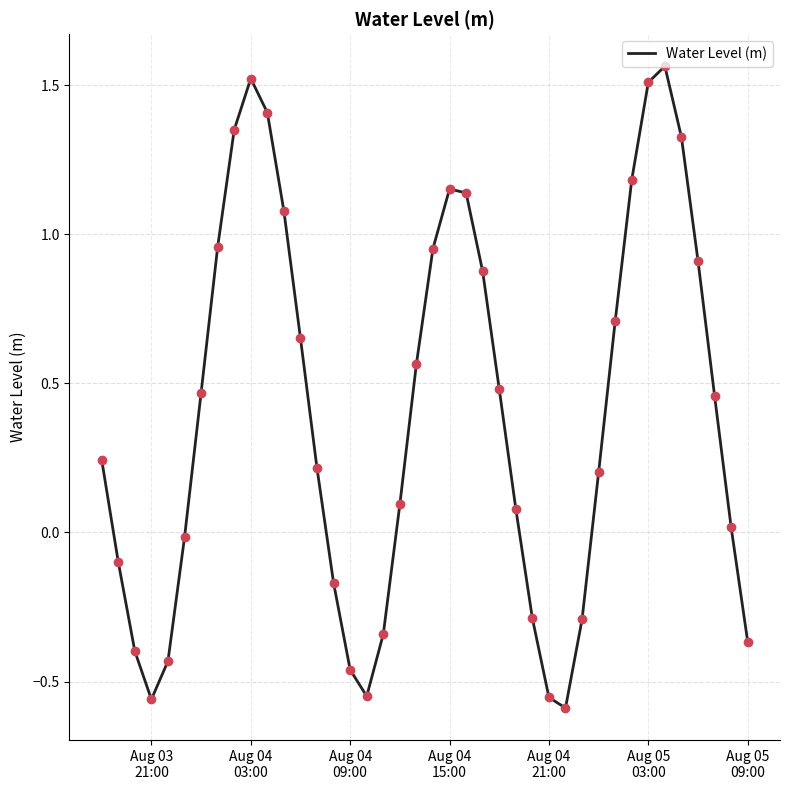

What is the difference between the maximum and minimum values?

2.2